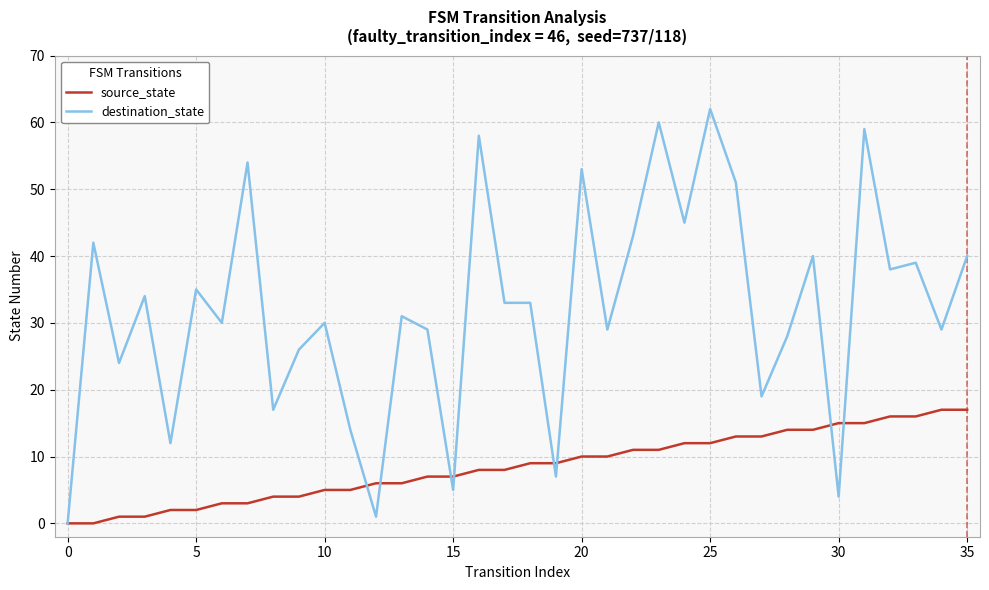

Which series has the largest total across all categories?

destination_state